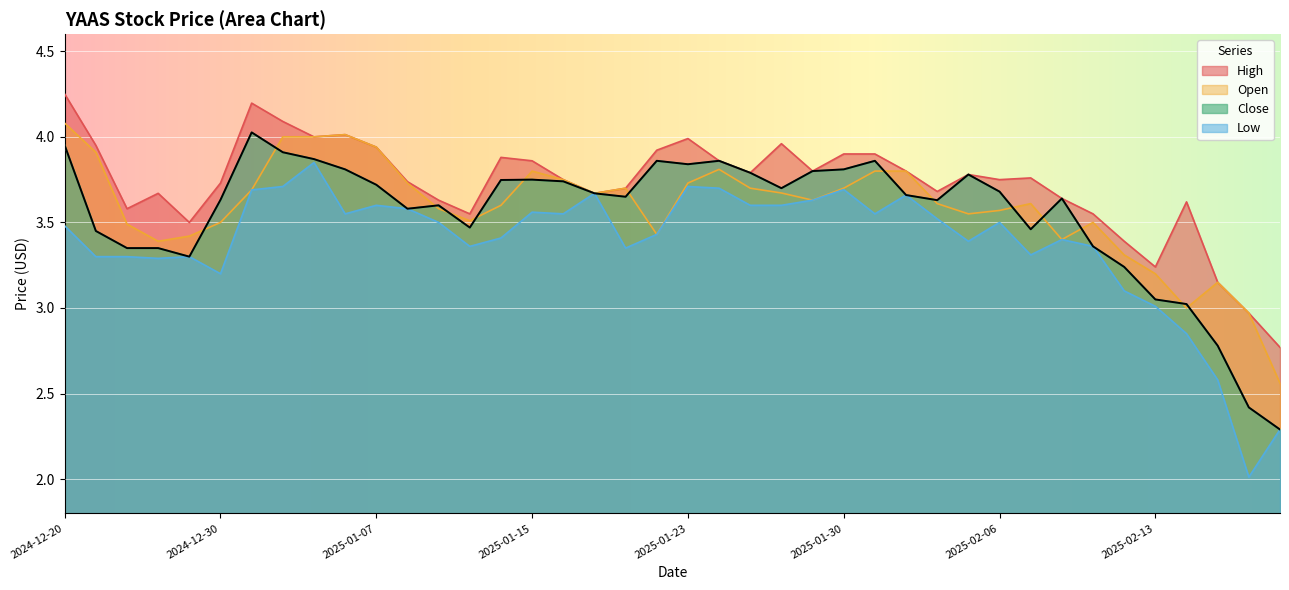

Which series has the largest total across all categories?

High